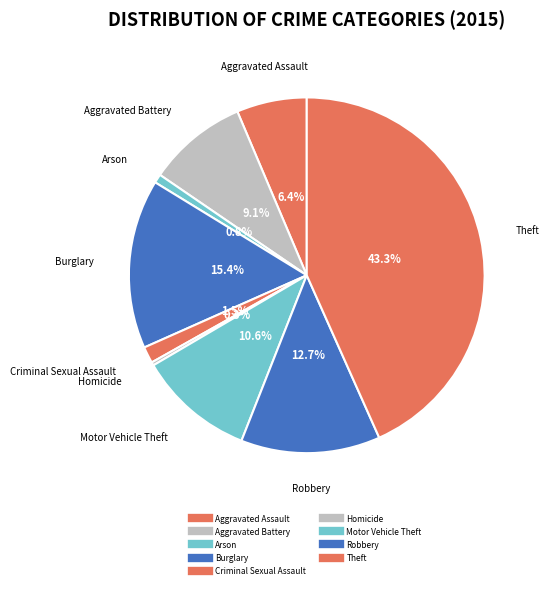

What portion of the pie excludes Robbery?

87.3%